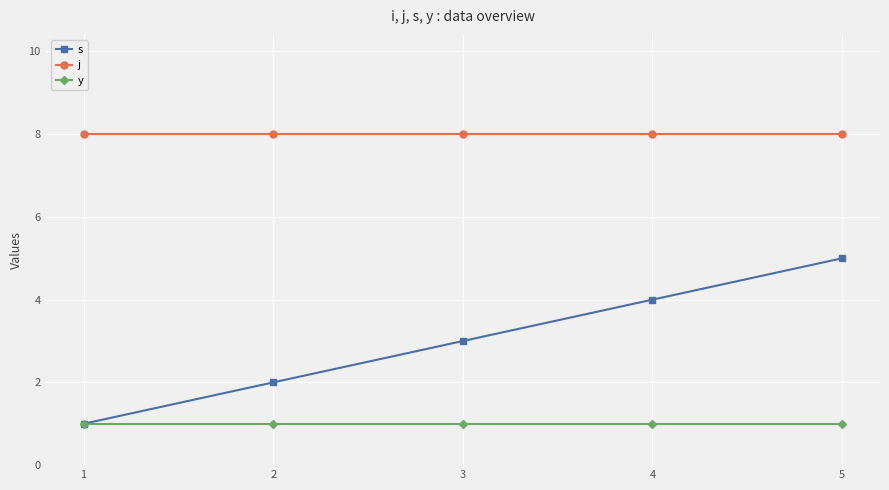

True or false: j and y intersect in this chart.

False